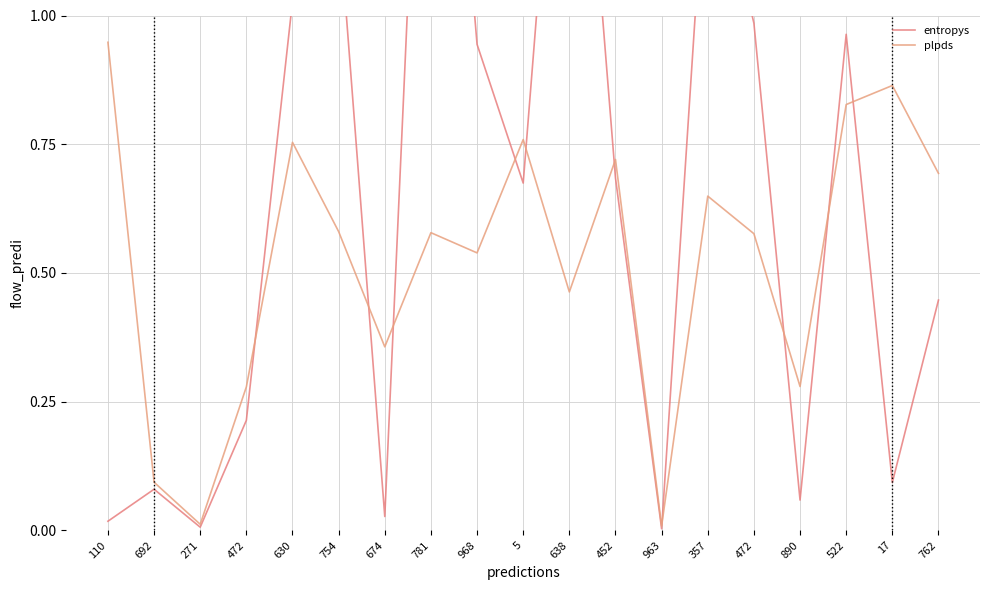

How many interior local peaks does the plpds series have?

6